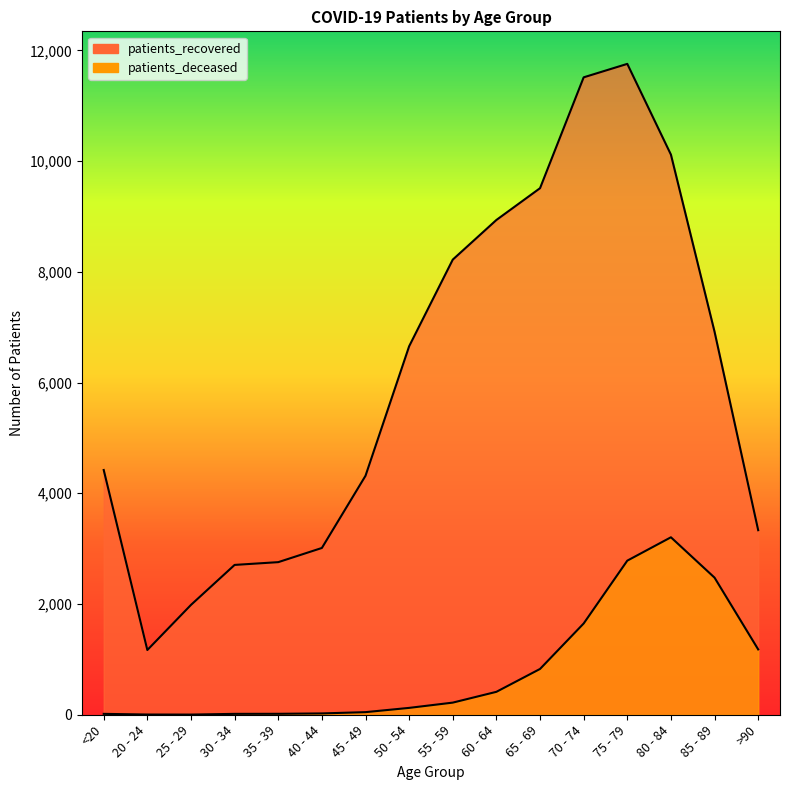

What is the difference between the maximum and minimum values in the patients_deceased series?

3202